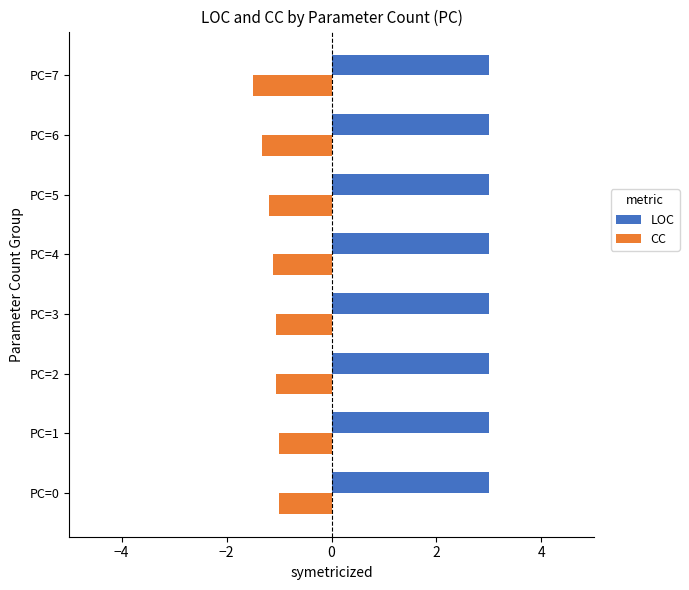

What is the difference between the highest and lowest values at PC=0?

4.0